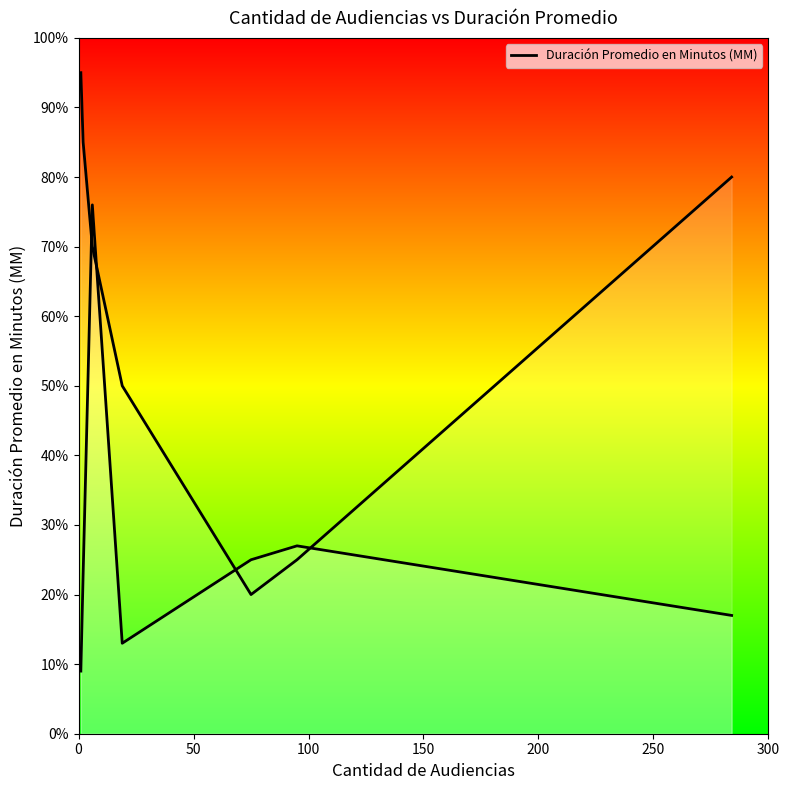

Which has a higher value, 250 or 100?

100